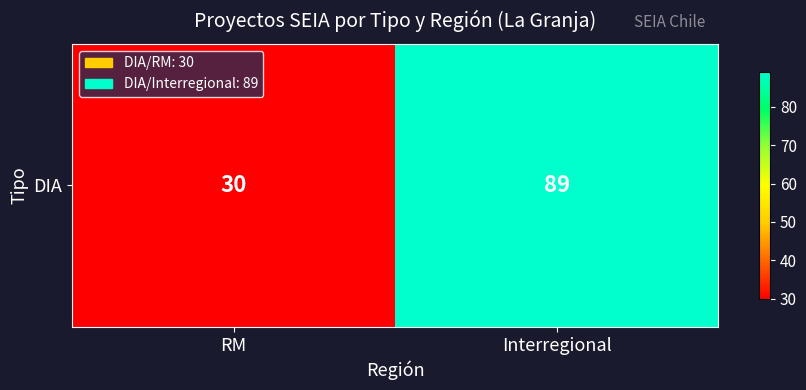

What is the difference between the maximum and minimum values?

59